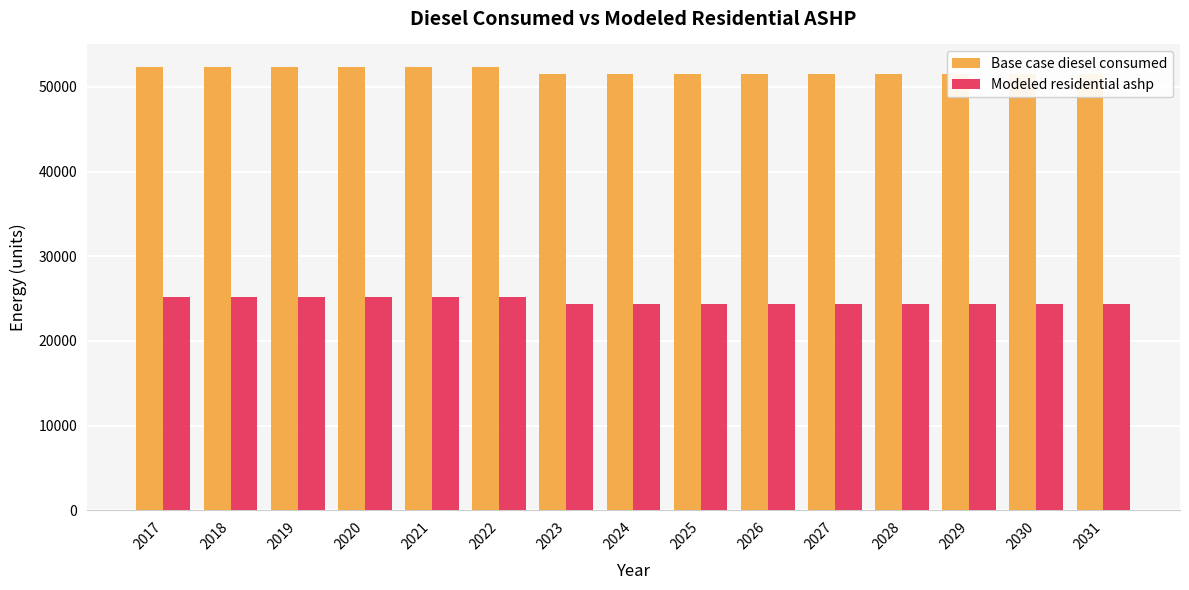

Reading left to right, list all the values displayed in this chart.

Base case diesel consumed: 52392.0	52391.0	52390.0	52389.0	52389.0	52388.0	51476.0	51476.0	51475.0	51475.0	51474.0	51474.0	51474.0	51473.0	51473.0
Modeled residential ashp: 25248.1	25247.1	25246.1	25245.1	25245.1	25244.1	24332.1	24332.1	24331.1	24331.1	24330.1	24330.1	24330.1	24329.1	24329.1